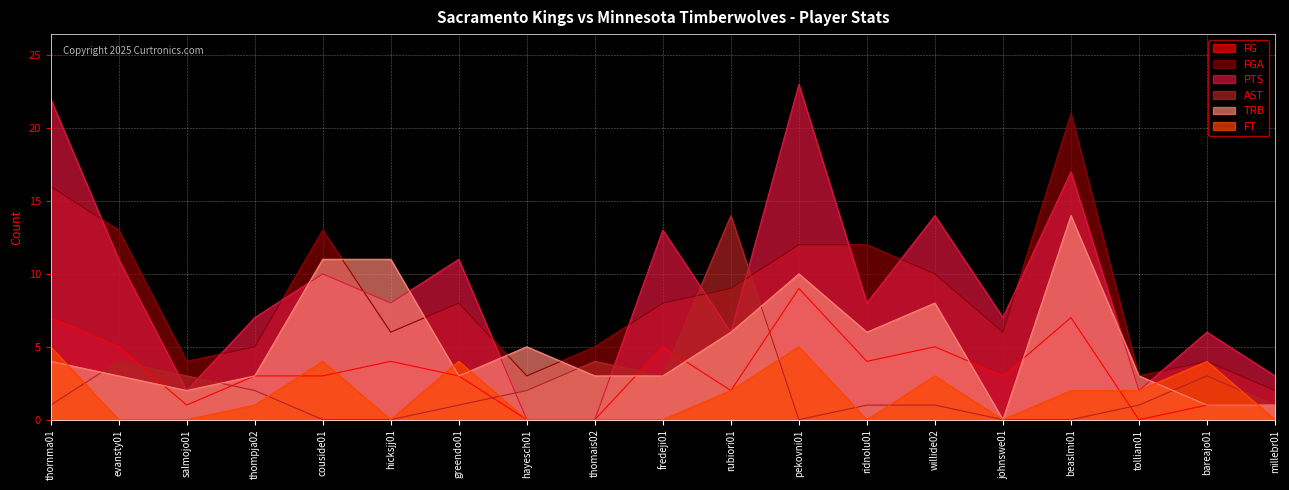

What is the difference between the maximum and minimum values in the PTS series?

23